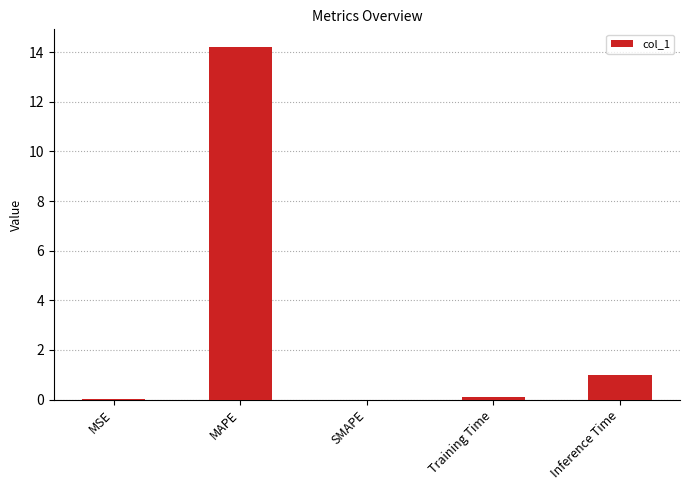

Which has a higher value, MSE or Inference Time?

Inference Time